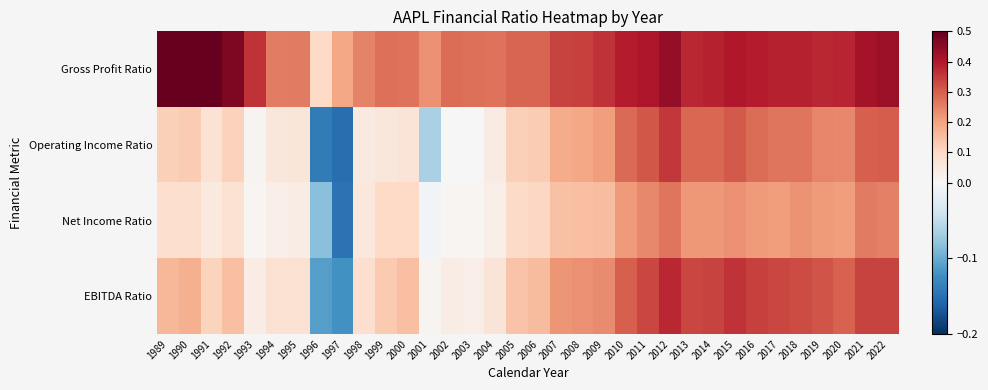

Which category has the highest value across all series?

1990